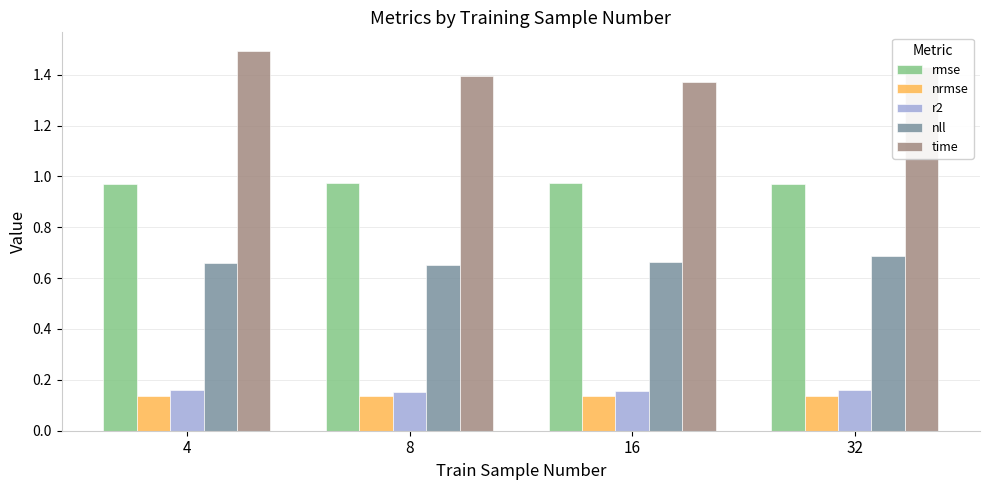

What is the sum of all nll values?

2.7